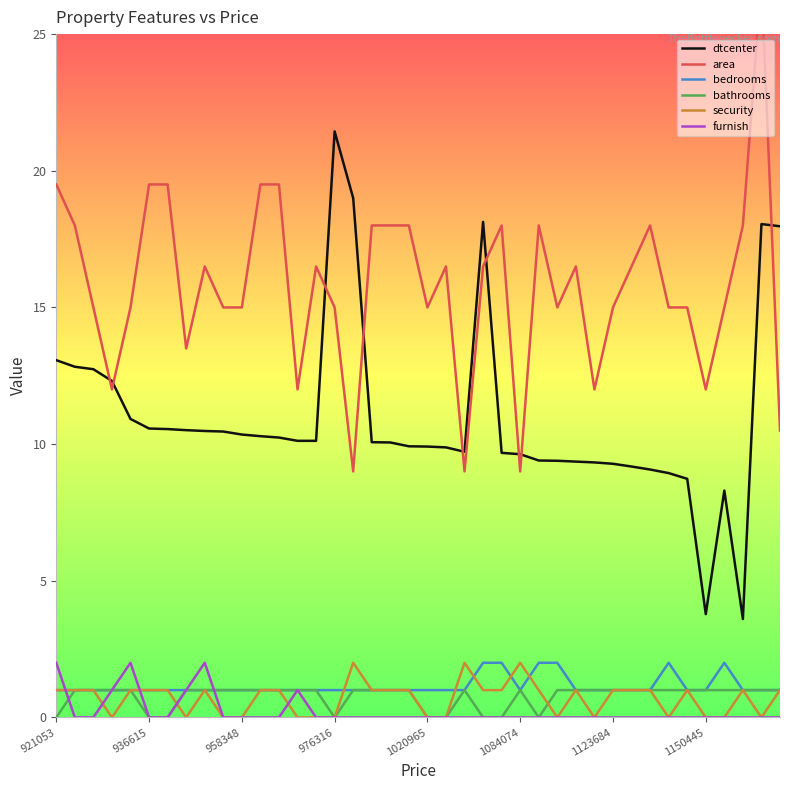

Reading left to right, extract all data points from this chart.

dtcenter: 13.1	12.8	12.7	12.3	10.9	10.6	10.6	10.5	10.5	10.5	10.3	10.3	10.2	10.1	10.1	21.4	19.0	10.1	10.1	9.9	9.9	9.9	9.7	18.1	9.7	9.6	9.4	9.4	9.4	9.3	9.3	9.2	9.1	8.9	8.7	3.8	8.3	3.6	18.1	18.0
area: 19.5	18.0	15.0	12.0	15.0	19.5	19.5	13.5	16.5	15.0	15.0	19.5	19.5	12.0	16.5	15.0	9.0	18.0	18.0	18.0	15.0	16.5	9.0	16.5	18.0	9.0	18.0	15.0	16.5	12.0	15.0	16.5	18.0	15.0	15.0	12.0	15.0	18.0	27.0	10.5
bedrooms: 1.0	1.0	1.0	1.0	1.0	1.0	1.0	1.0	1.0	1.0	1.0	1.0	1.0	1.0	1.0	1.0	1.0	1.0	1.0	1.0	1.0	1.0	1.0	2.0	2.0	1.0	2.0	2.0	1.0	1.0	1.0	1.0	1.0	2.0	1.0	1.0	2.0	1.0	1.0	1.0
bathrooms: 0.0	1.0	1.0	1.0	1.0	0.0	0.0	1.0	1.0	1.0	1.0	1.0	1.0	1.0	1.0	0.0	1.0	1.0	1.0	1.0	0.0	0.0	1.0	0.0	0.0	1.0	0.0	1.0	1.0	1.0	1.0	1.0	1.0	1.0	1.0	1.0	1.0	1.0	1.0	1.0
security: 1.0	1.0	1.0	0.0	1.0	1.0	1.0	0.0	1.0	0.0	0.0	1.0	1.0	0.0	0.0	0.0	2.0	1.0	1.0	1.0	0.0	0.0	2.0	1.0	1.0	2.0	1.0	0.0	1.0	0.0	1.0	1.0	1.0	0.0	1.0	0.0	0.0	1.0	0.0	1.0
furnish: 2.0	0.0	0.0	1.0	2.0	0.0	0.0	1.0	2.0	0.0	0.0	0.0	0.0	1.0	0.0	0.0	0.0	0.0	0.0	0.0	0.0	0.0	0.0	0.0	0.0	0.0	0.0	0.0	0.0	0.0	0.0	0.0	0.0	0.0	0.0	0.0	0.0	0.0	0.0	0.0